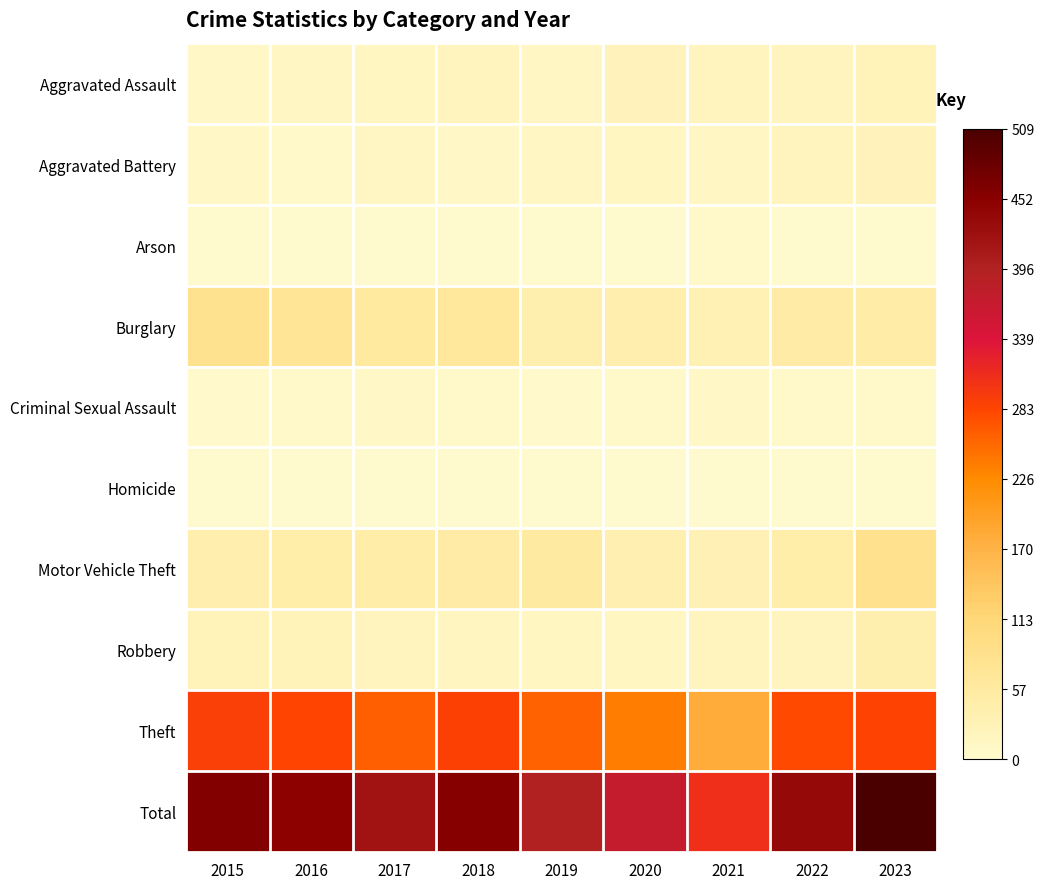

Reading left to right, what are all the values shown in this chart?

Aggravated Assault: 2015=11	2016=12	2017=14	2018=20	2019=12	2020=23	2021=18	2022=19	2023=25
Aggravated Battery: 2015=8	2016=6	2017=13	2018=11	2019=12	2020=14	2021=12	2022=20	2023=22
Arson: 2015=1	2016=0	2017=1	2018=0	2019=1	2020=0	2021=6	2022=0	2023=1
Burglary: 2015=80	2016=73	2017=56	2018=62	2019=39	2020=40	2021=33	2022=50	2023=48
Criminal Sexual Assault: 2015=3	2016=5	2017=8	2018=7	2019=3	2020=4	2021=10	2022=4	2023=7
Homicide: 2015=1	2016=1	2017=1	2018=1	2019=0	2020=0	2021=1	2022=1	2023=0
Motor Vehicle Theft: 2015=40	2016=45	2017=47	2018=50	2019=54	2020=37	2021=30	2022=45	2023=83
Robbery: 2015=24	2016=24	2017=18	2018=17	2019=14	2020=14	2021=19	2022=18	2023=38
Theft: 2015=290	2016=283	2017=261	2018=287	2019=259	2020=238	2021=179	2022=279	2023=285
Total: 2015=458	2016=449	2017=419	2018=455	2019=394	2020=370	2021=308	2022=436	2023=509